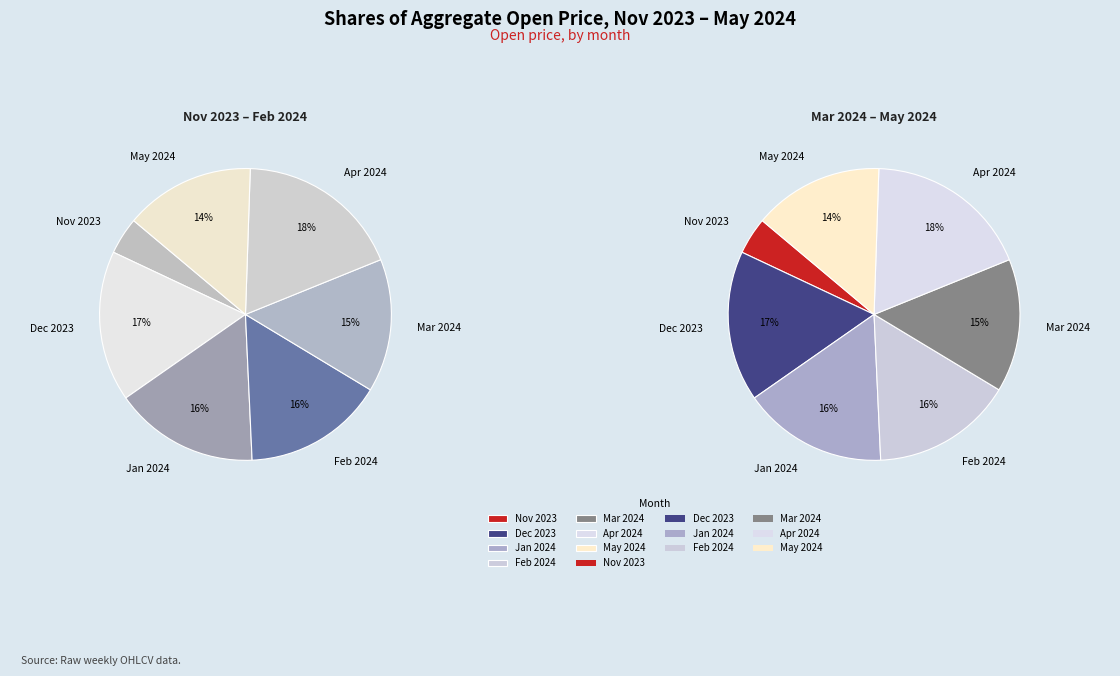

Does 2023-11 account for over 50% of the chart?

No